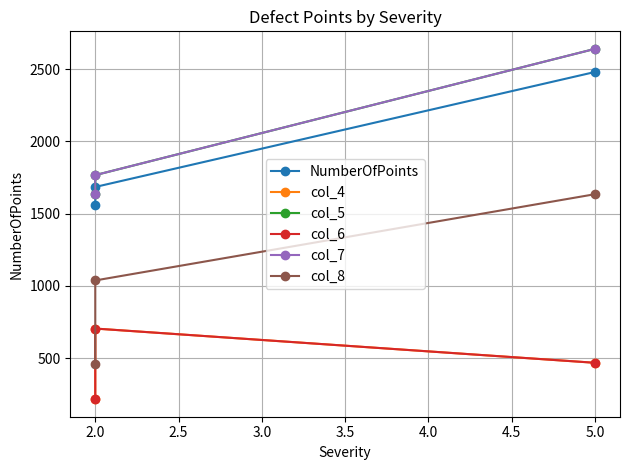

At 2.0, list the series in order from largest to smallest.

col_5, col_7, NumberOfPoints, col_8, col_4, col_6